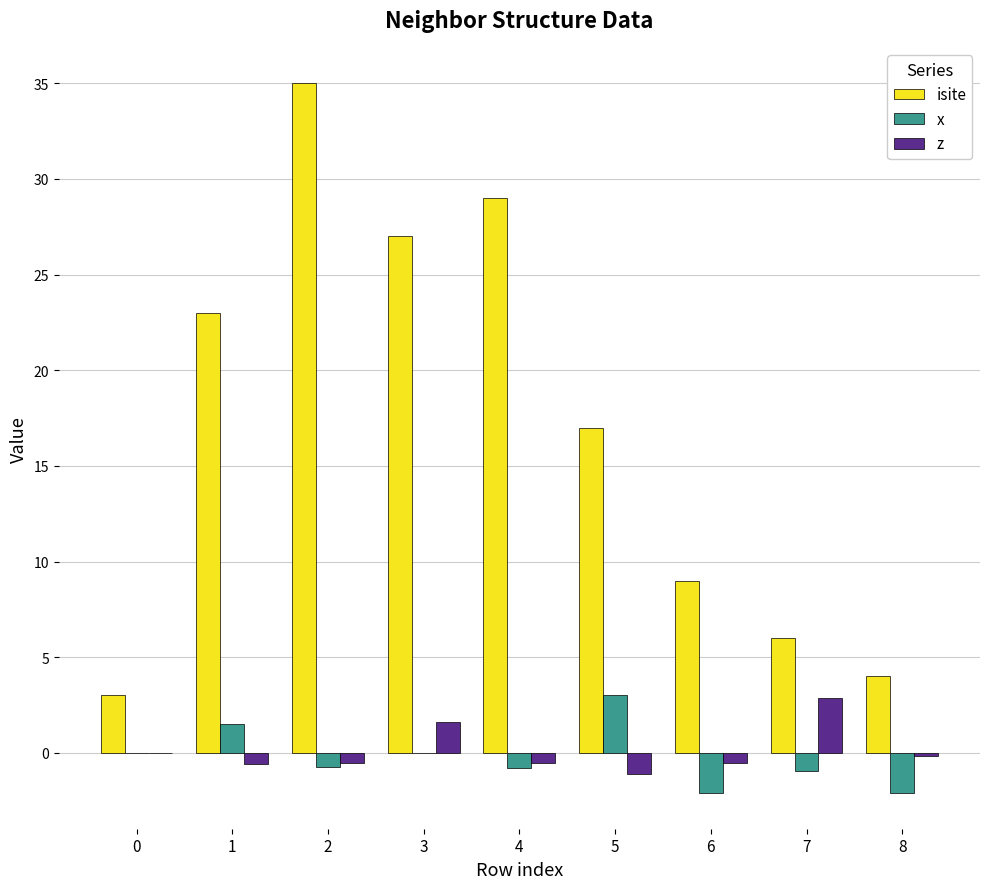

What is the average value of the z series?

0.1